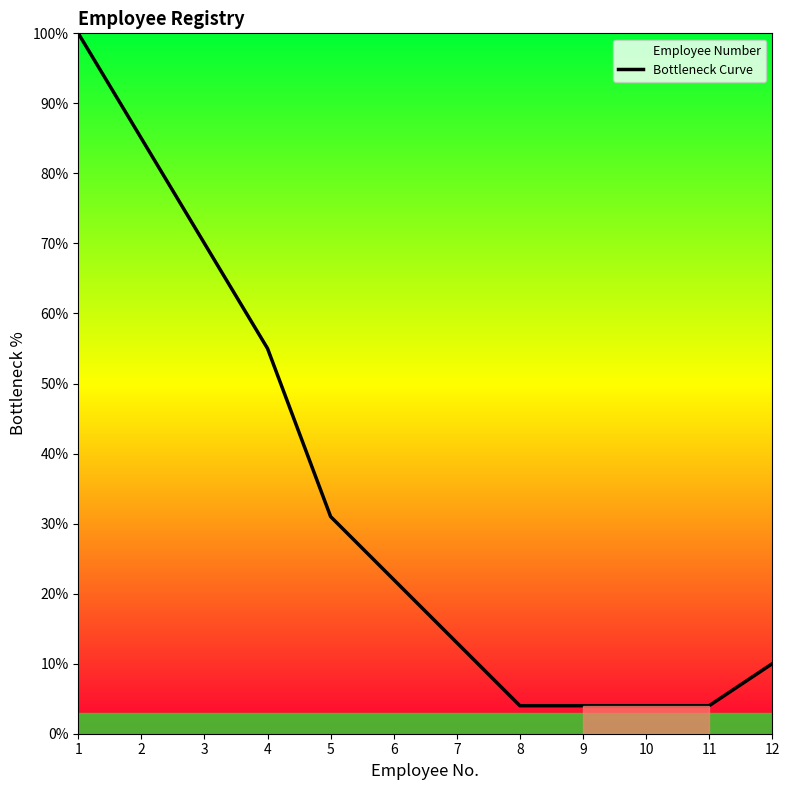

Reading right to left, list all the values displayed in this chart.

10	4	4	4	4	13	22	31	55	70	85	100